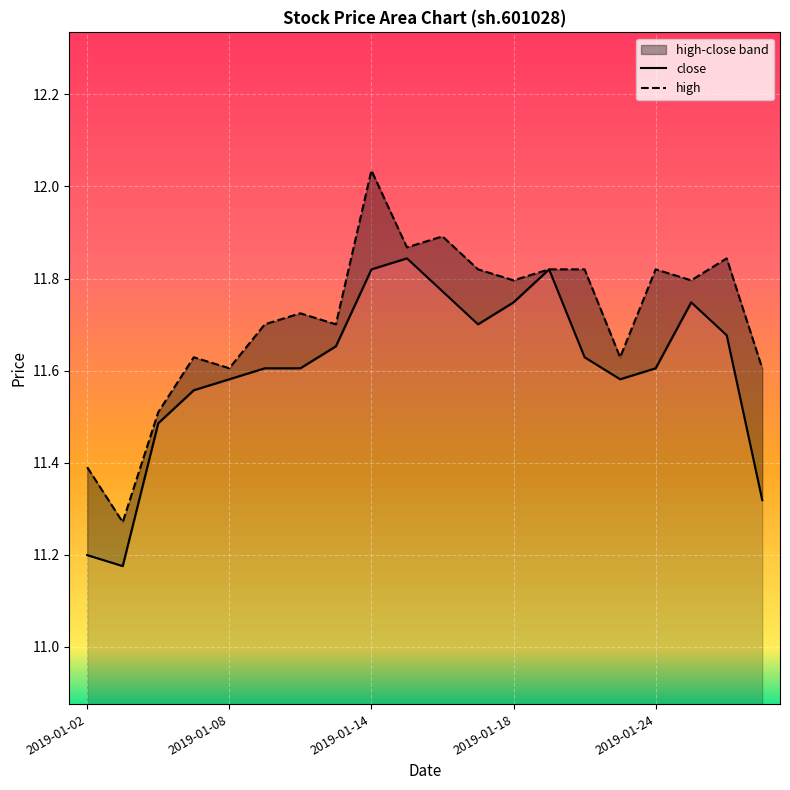

What is the average value of the close series?

11.6